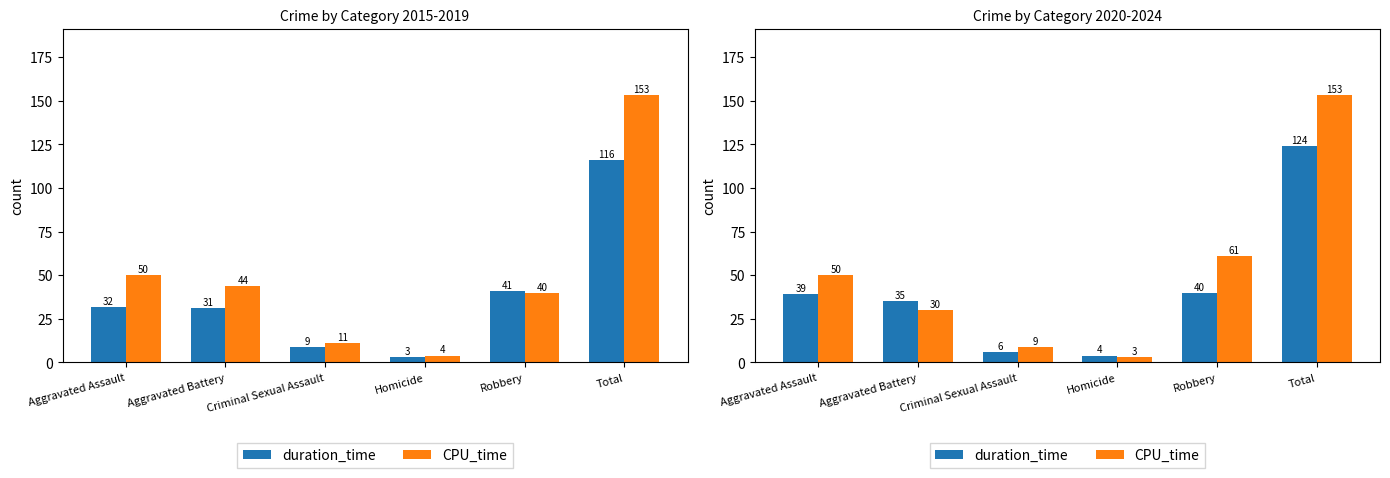

What is the label of the 1st bar from the left?

Aggravated Assault